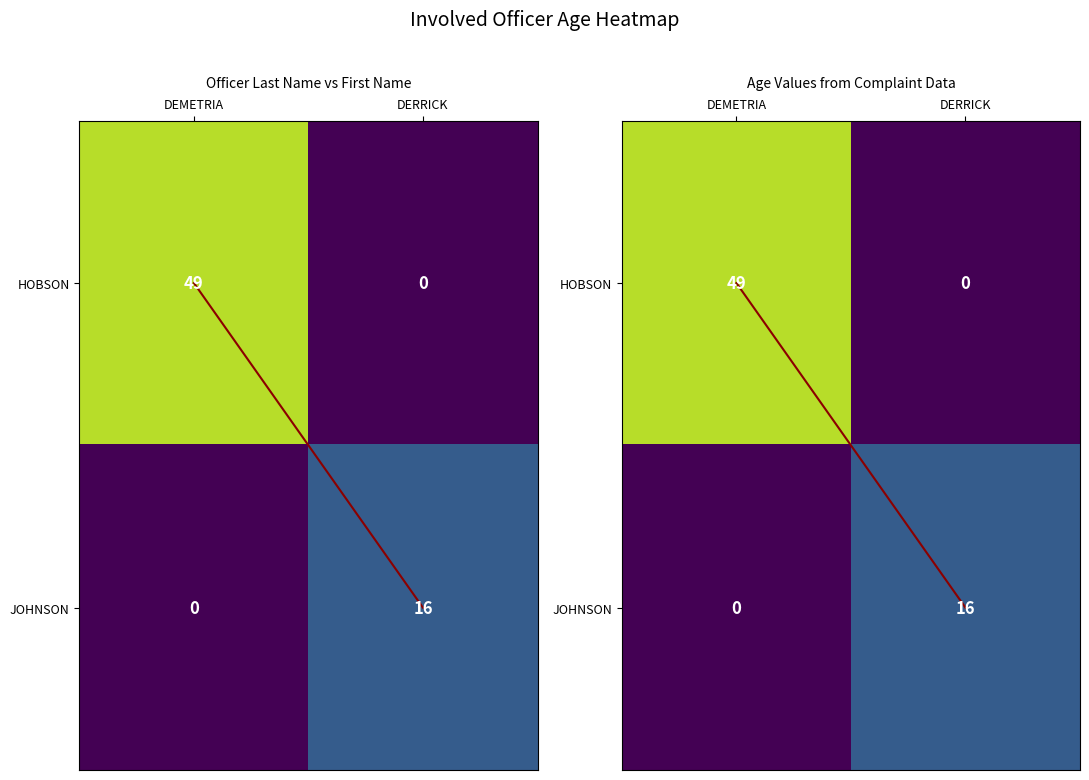

How many values in the JOHNSON series are below 16?

1